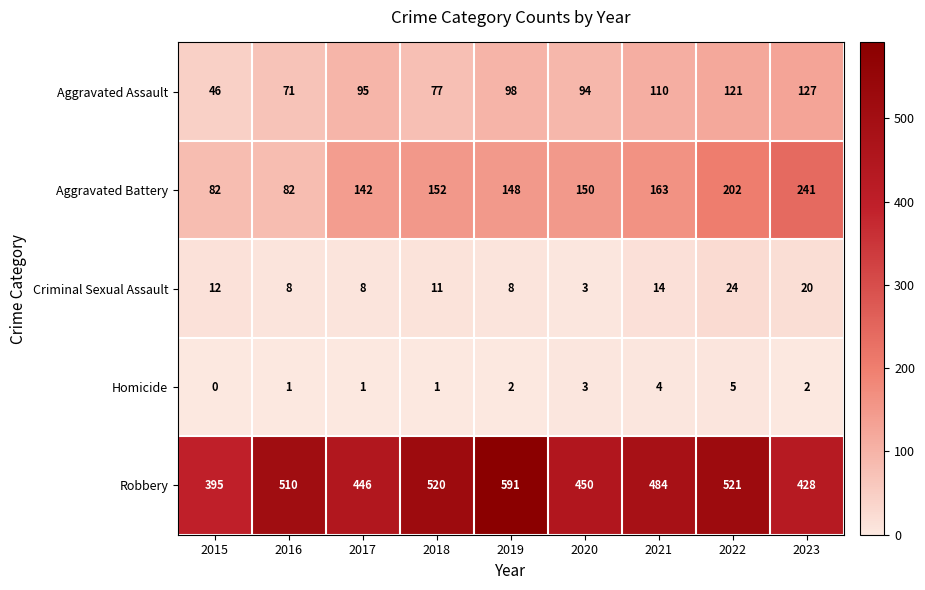

What is the greatest value displayed?

591